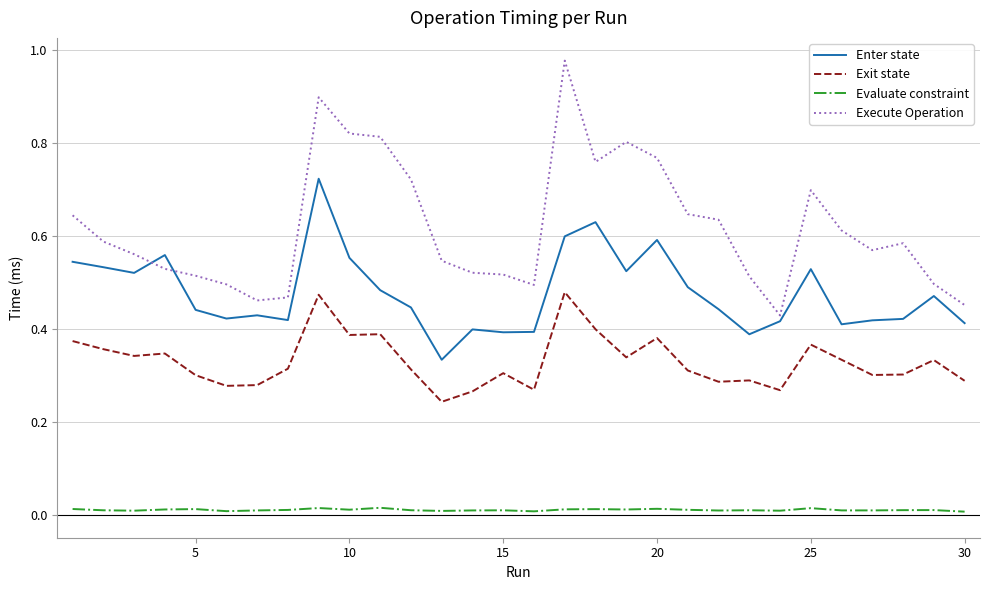

At how many categories does at least one series exceed 0?

30